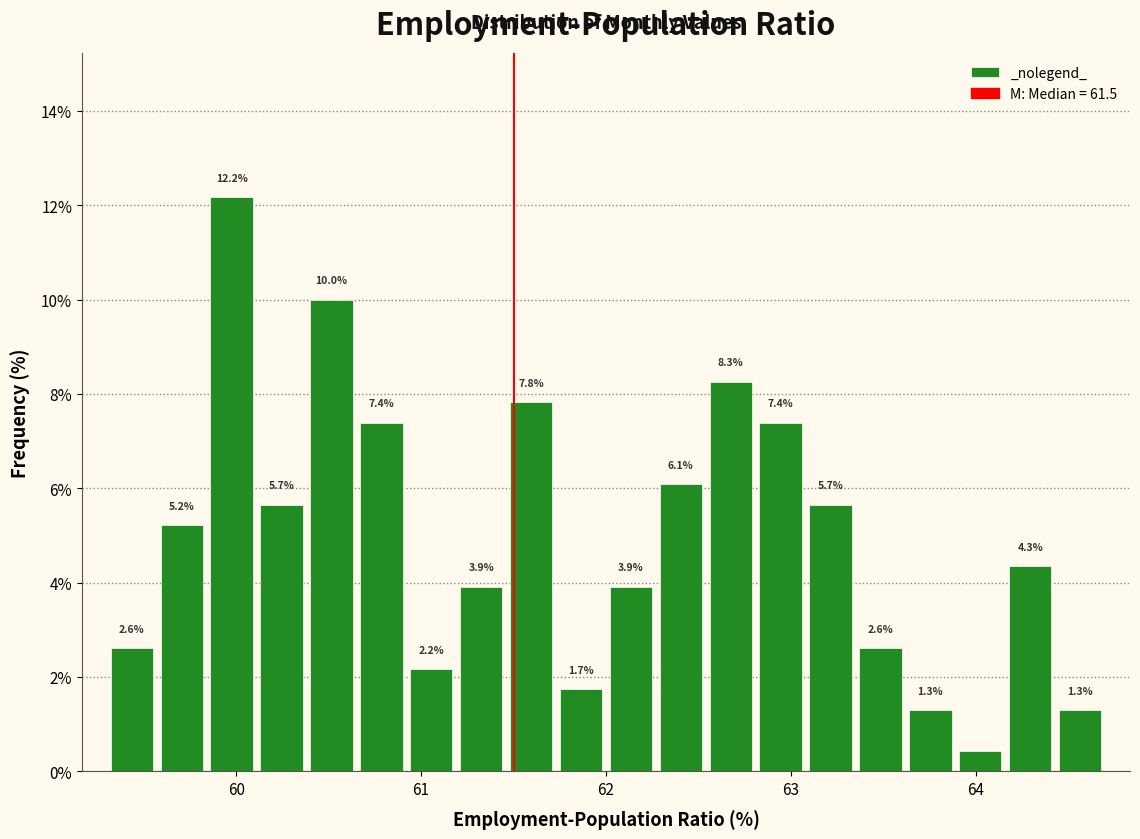

Read against the x-axis, roughly where is the centre of the tallest bar?

60.0